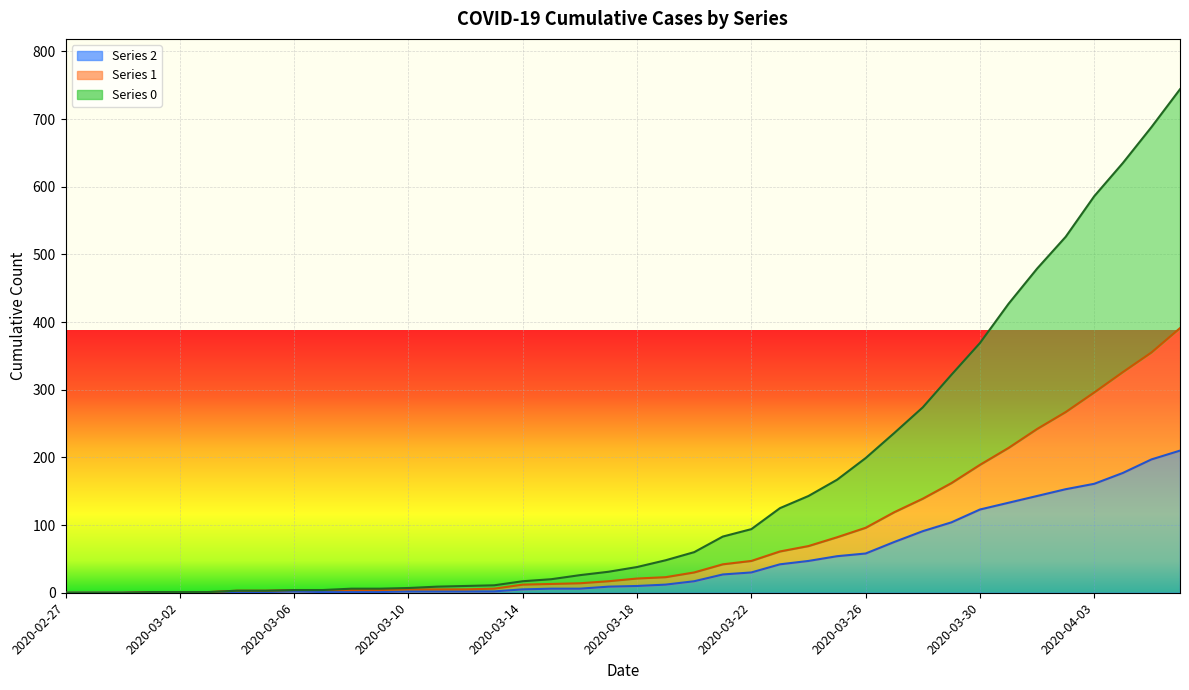

At 2020-03-09, list the series in order from largest to smallest.

0, 1, 2